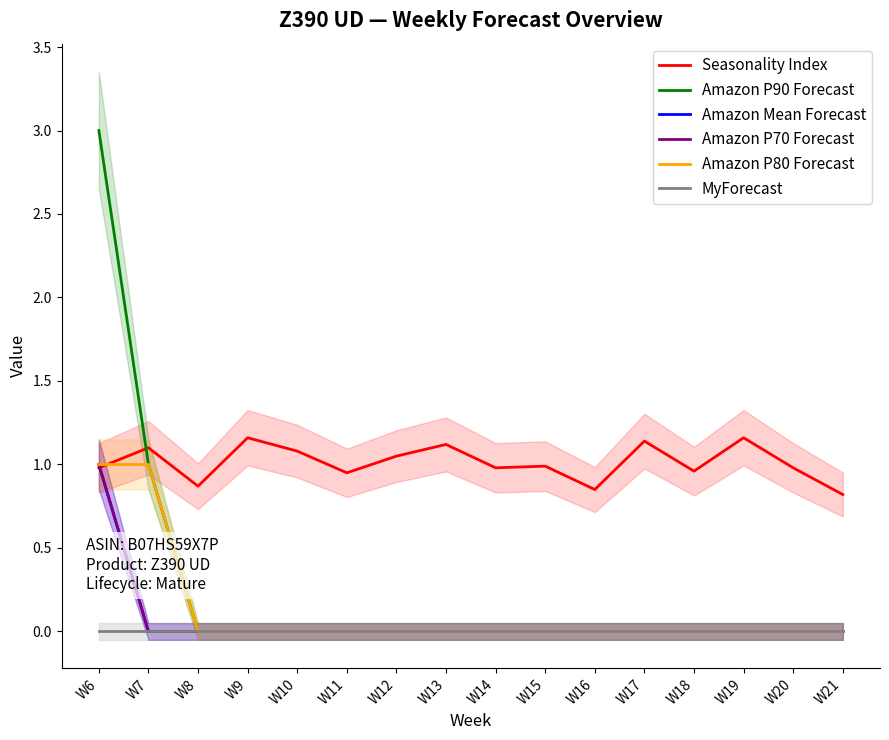

List the series in order of their peak value, lowest first.

MyForecast, Amazon Mean Forecast, Amazon P70 Forecast, Amazon P80 Forecast, Seasonality Index, Amazon P90 Forecast